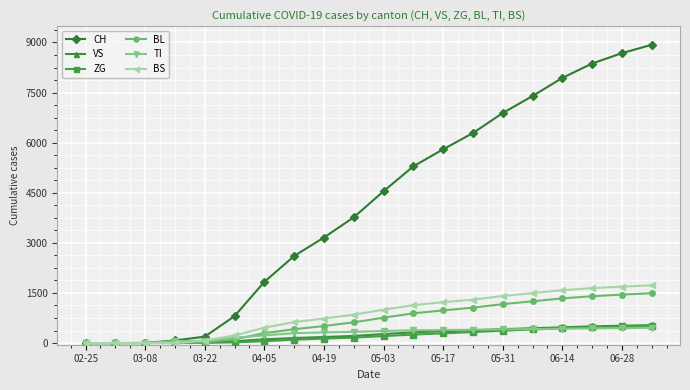

Does the chart display data point markers on the line(s)?

Yes